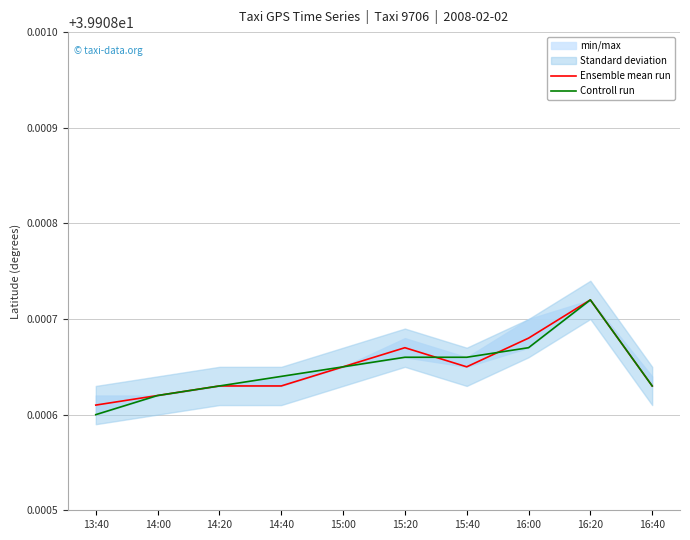

Which series has the largest total across all categories?

Ensemble mean run